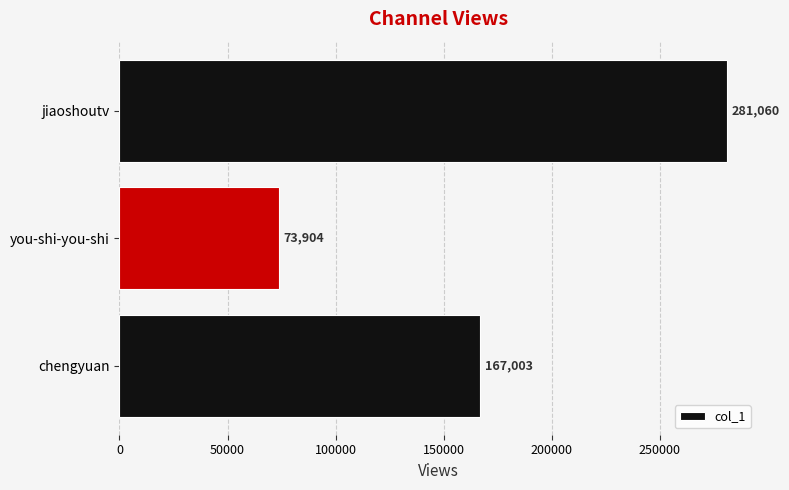

How many categories are shown in the chart?

3